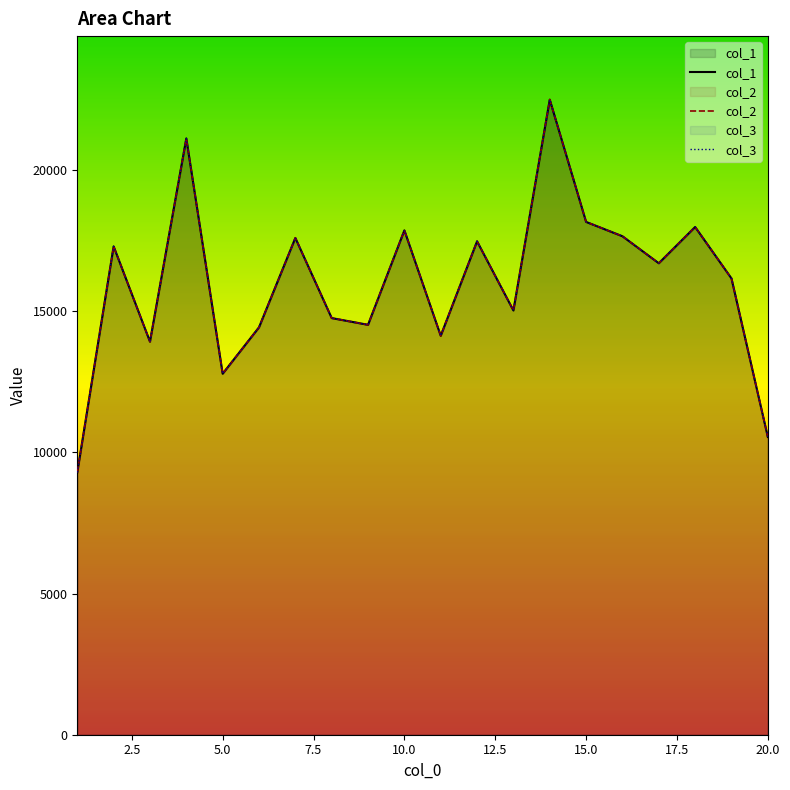

What is the difference between the maximum and second lowest values in the col_2 series?

11946.4